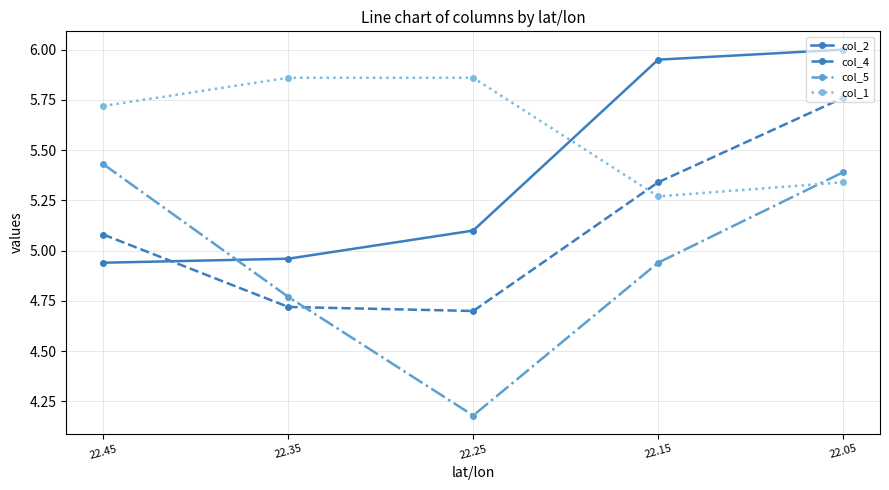

At 22.35, list the series in order from smallest to largest.

col_4, col_5, col_2, col_1